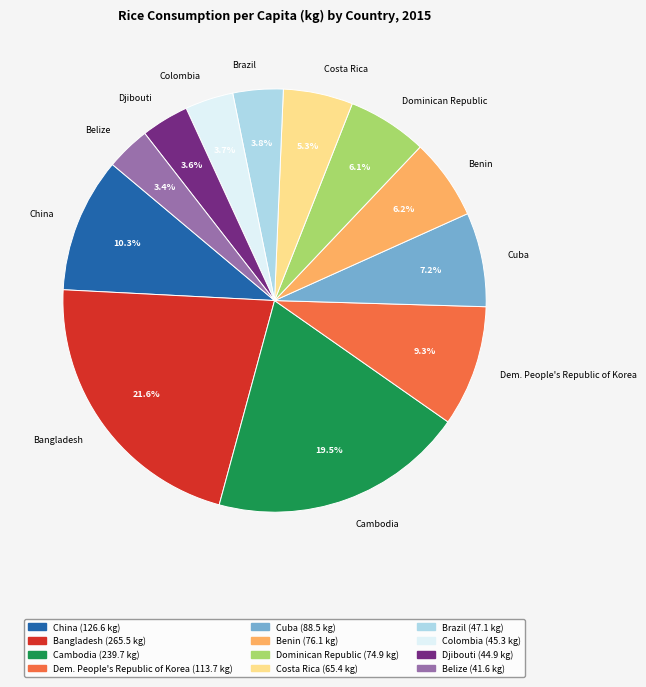

To the nearest percent, what is the average slice percentage?

8%